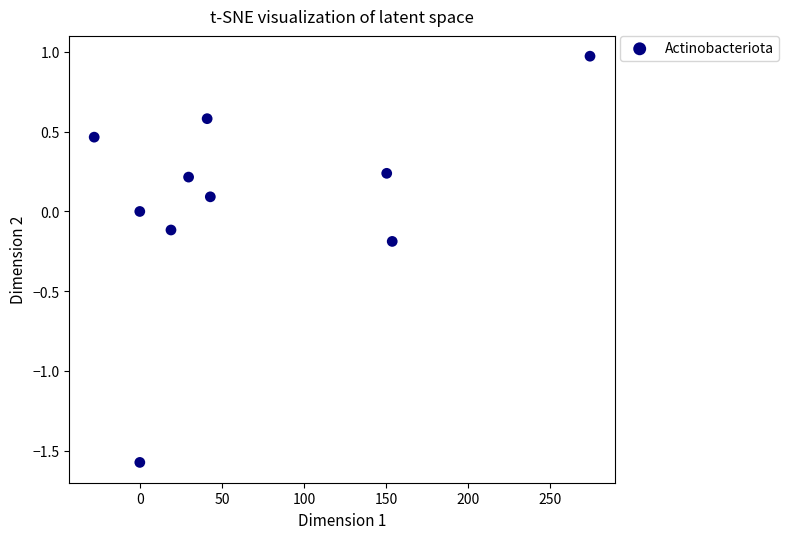

What is the range of Y values (max minus min)?

2.5